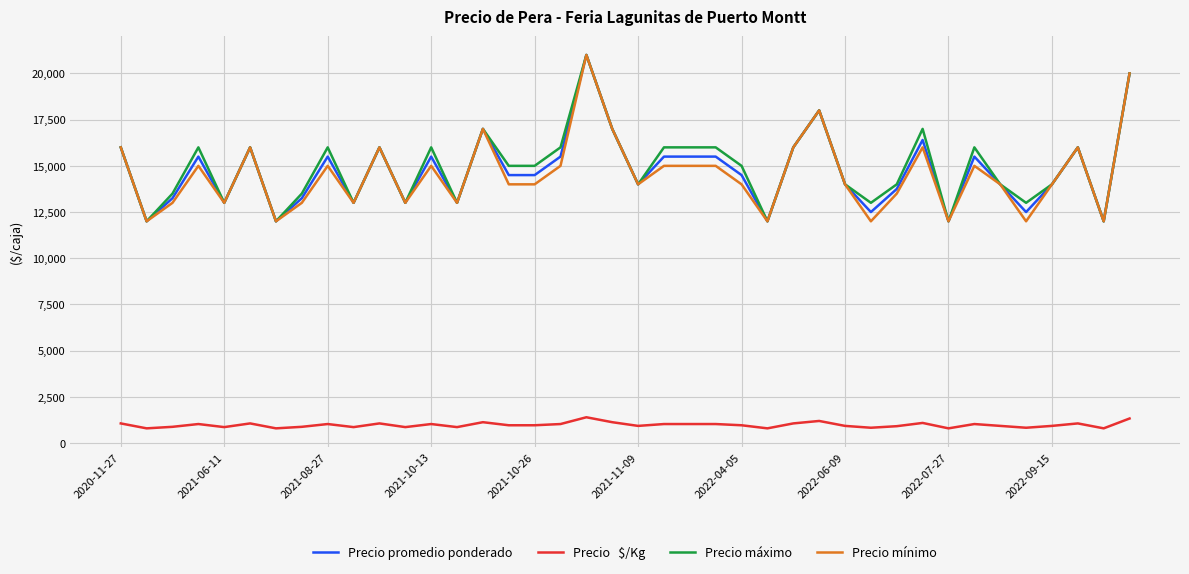

What is the maximum value shown in the chart?

21000